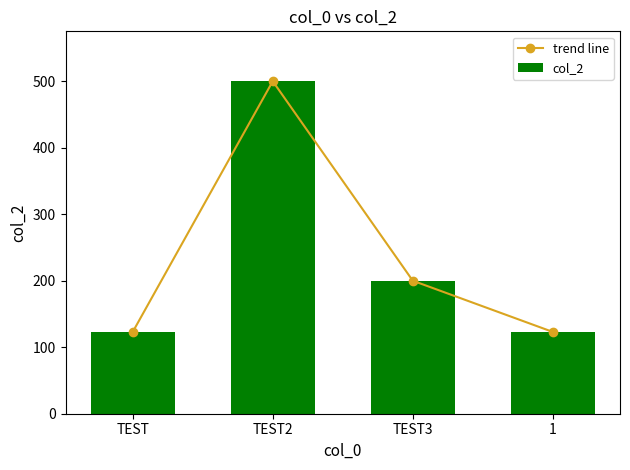

Where does the col_2 series first go above 200?

TEST2